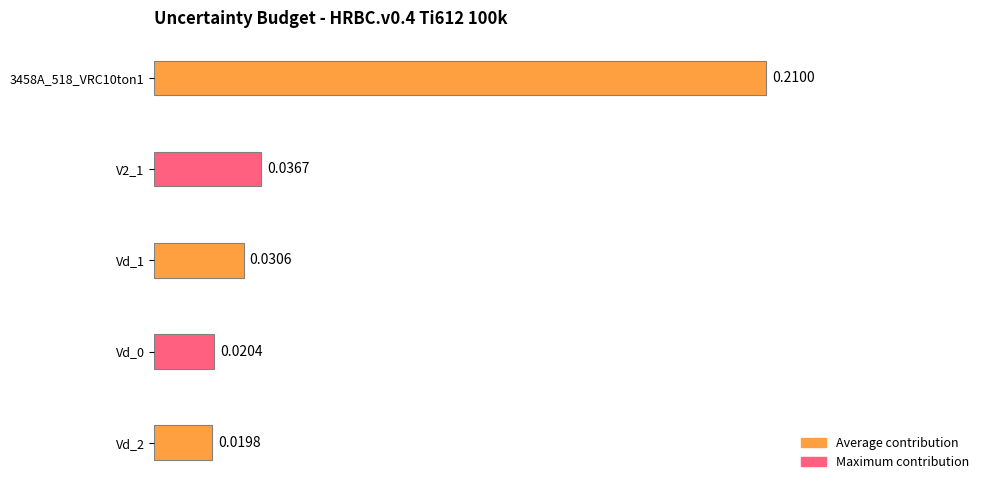

Which has a higher value, Vd_1 or V2_1?

V2_1